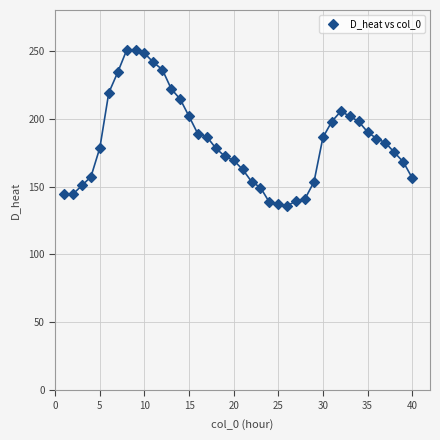

What is the range of X values (max minus min)?

39.0